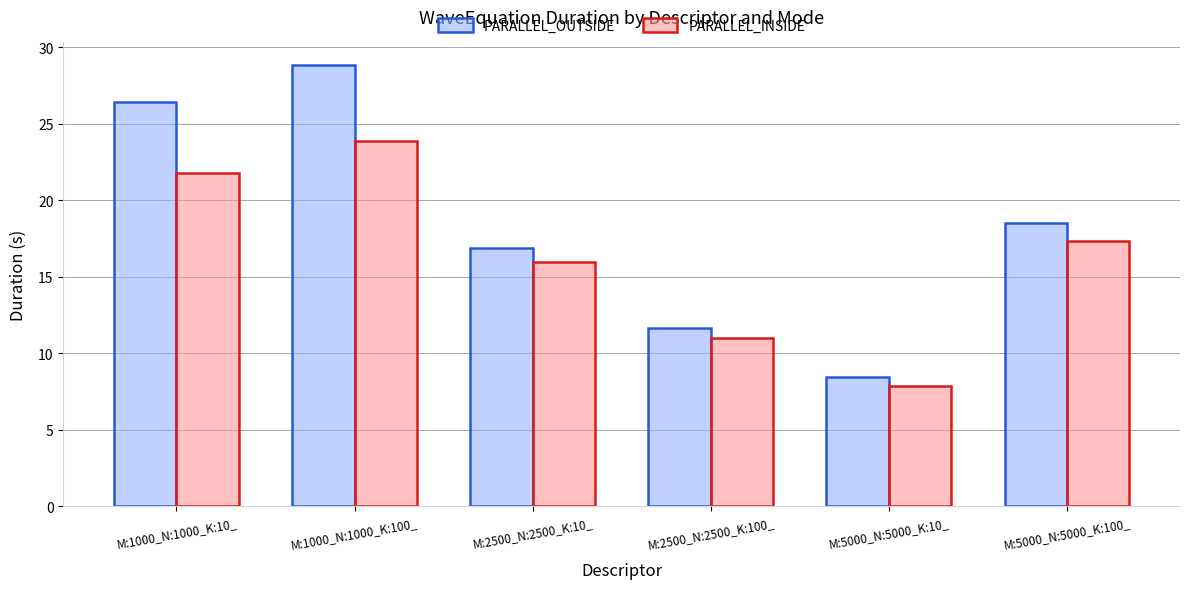

List the series in order of their overall mean, lowest first.

PARALLEL_INSIDE, PARALLEL_OUTSIDE